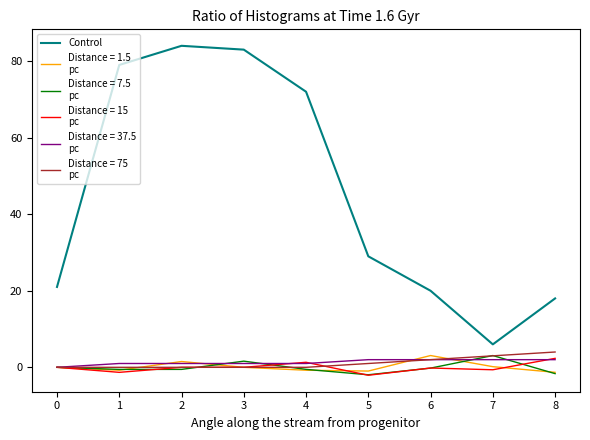

What is the greatest value displayed?

84.0